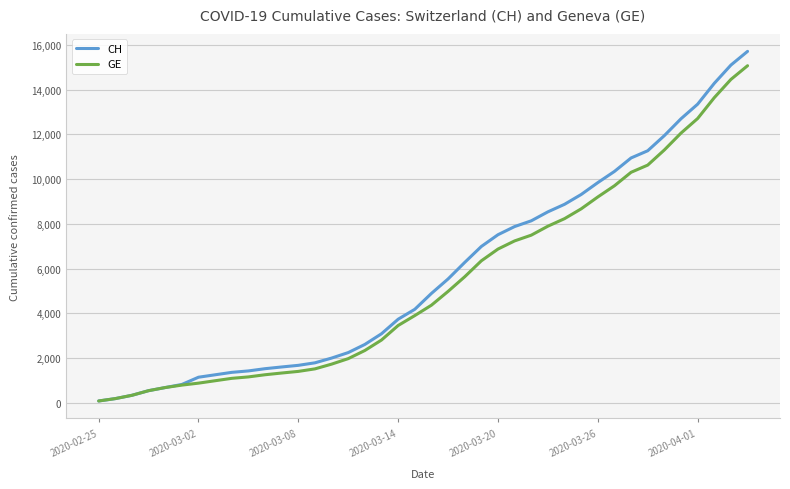

What is the maximum value shown in the chart?

15719